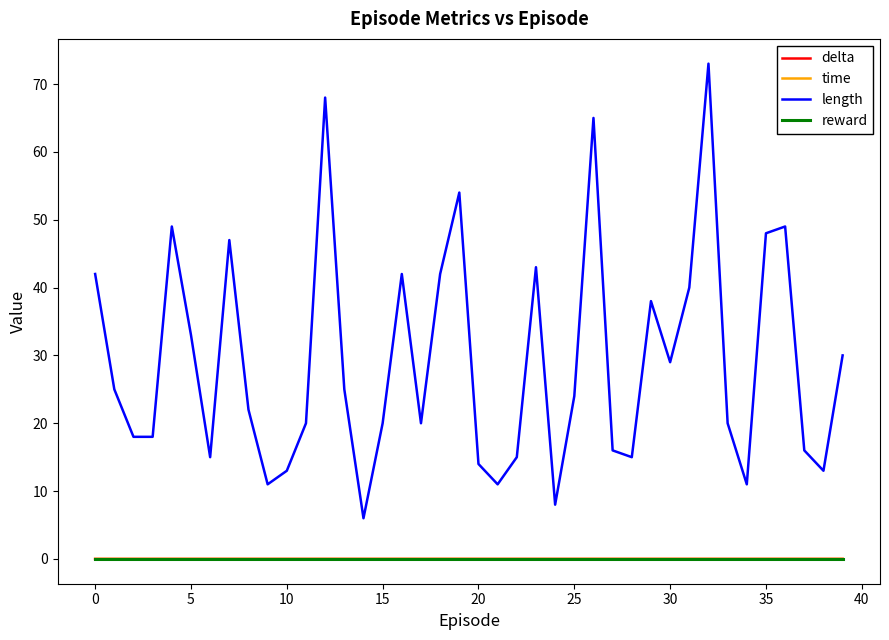

True or false: reward and length cross at least once.

False